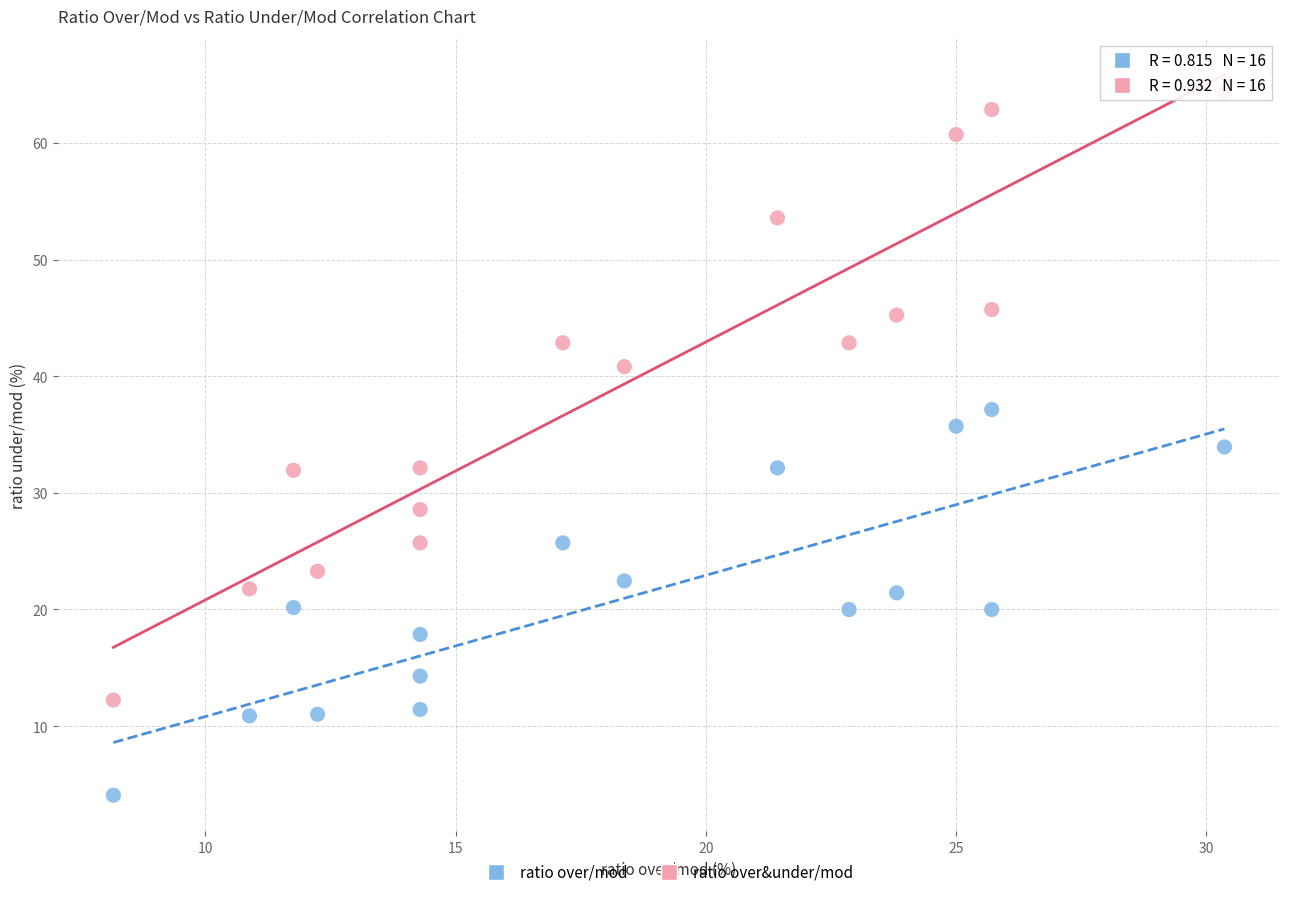

What is the X range (max minus min) for the scatter plot?

22.2